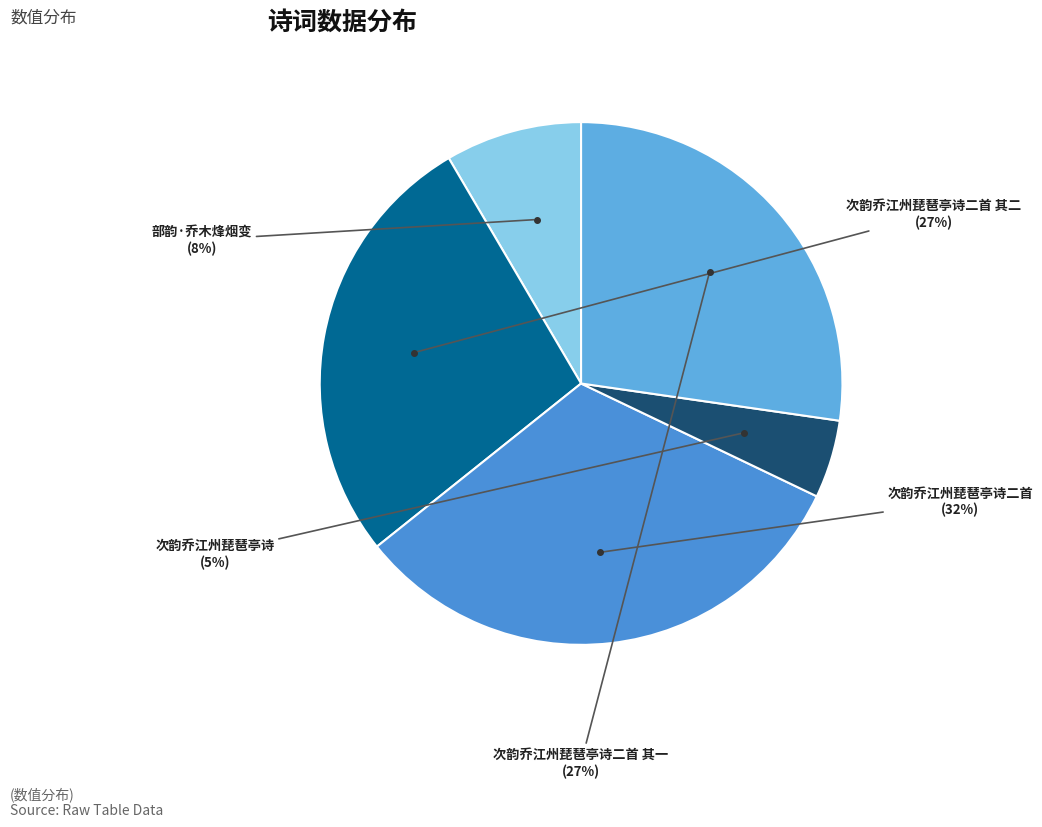

Combined, do 部韵·乔木烽烟变 and 次韵乔江州琵琶亭诗二首 account for over 50%?

No